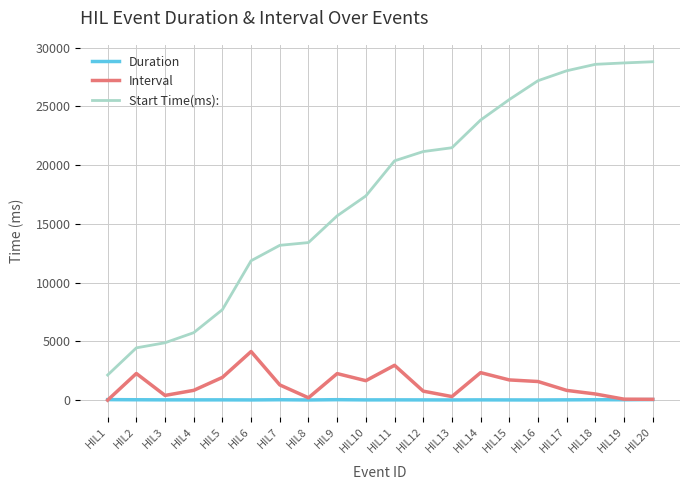

How many values in the Duration series are below 24?

9